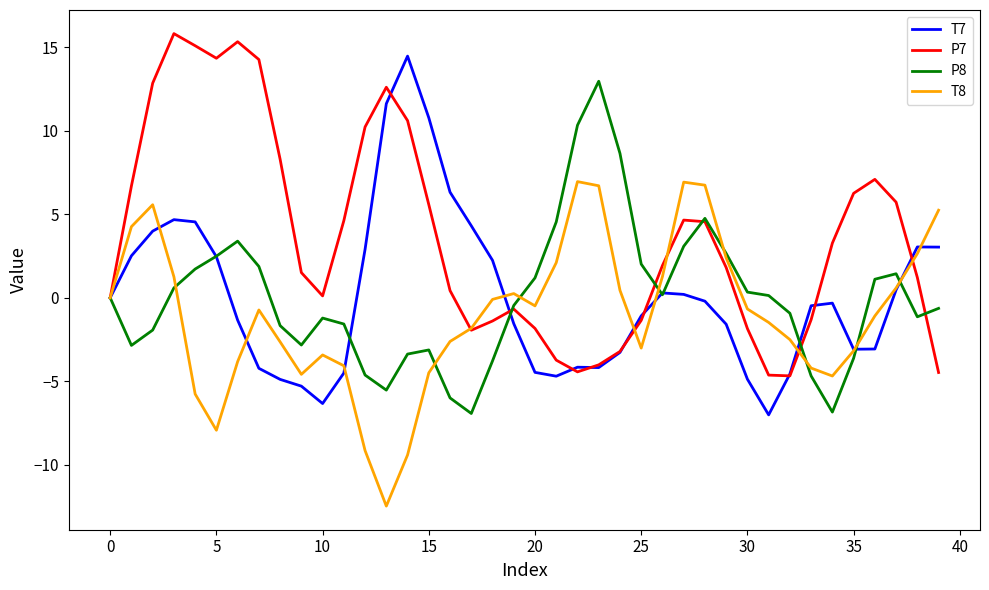

Which series has the largest total across all categories?

P7